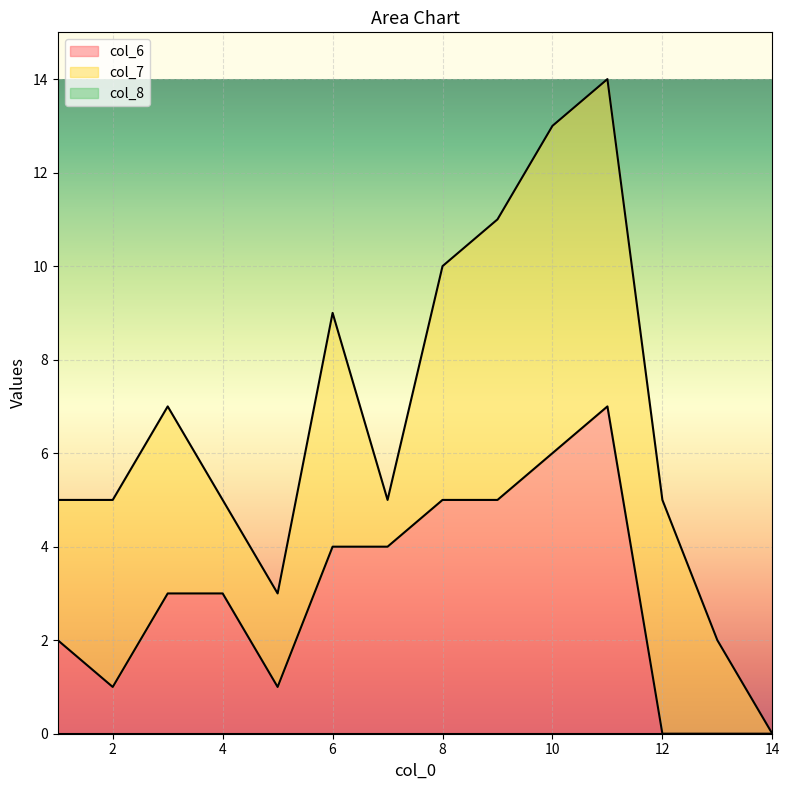

Count the number of data series in this chart.

3